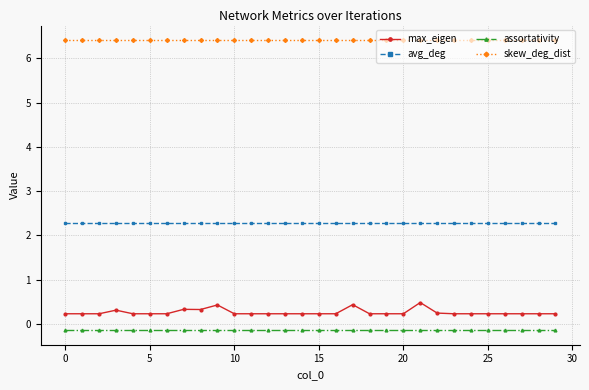

What is the difference between the maximum and minimum values in the max_eigen series?

0.3